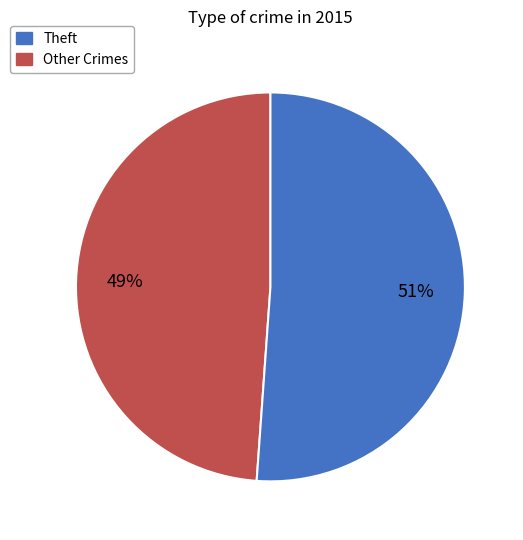

To the nearest percent, what is the average slice percentage?

50%